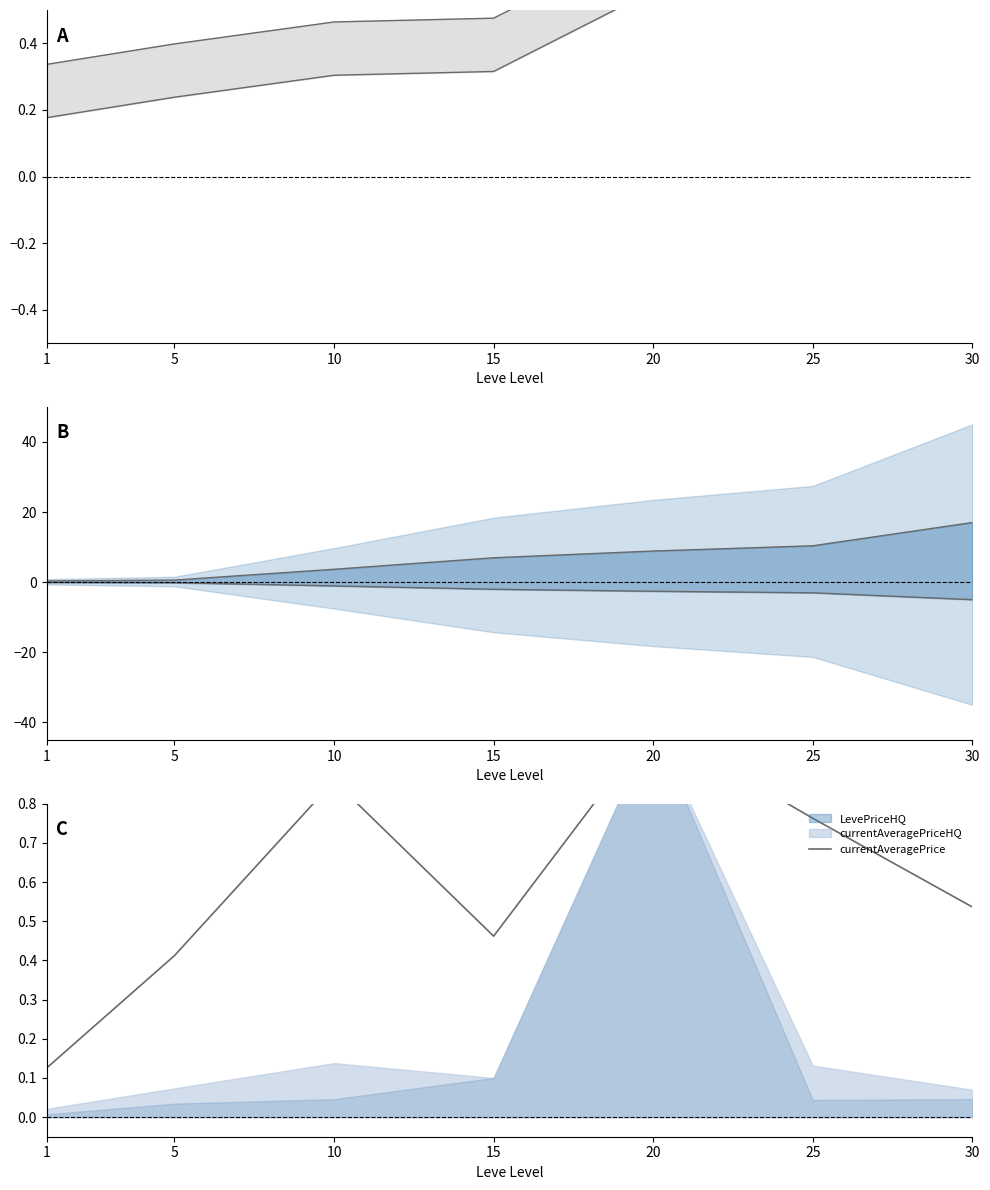

The chart shows a value of 0.5 at 25. True or false?

False